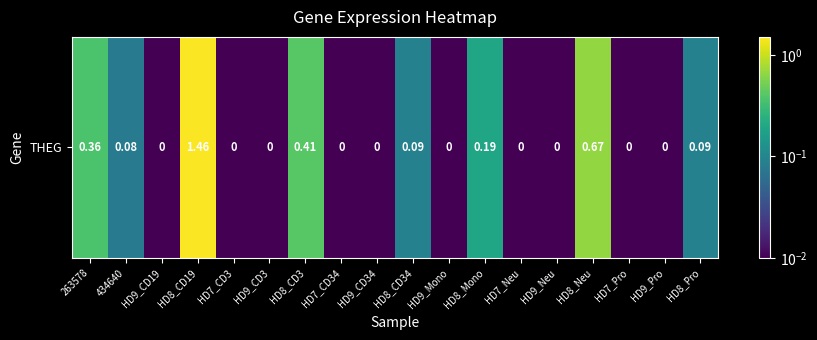

List the labels in order of value, largest first.

HD8_CD19, HD8_Neu, HD8_CD3, 263578, HD8_Mono, HD8_CD34, HD8_Pro, 434640, HD9_CD19, HD7_CD3, HD9_CD3, HD7_CD34, HD9_CD34, HD9_Mono, HD7_Neu, HD9_Neu, HD7_Pro, HD9_Pro